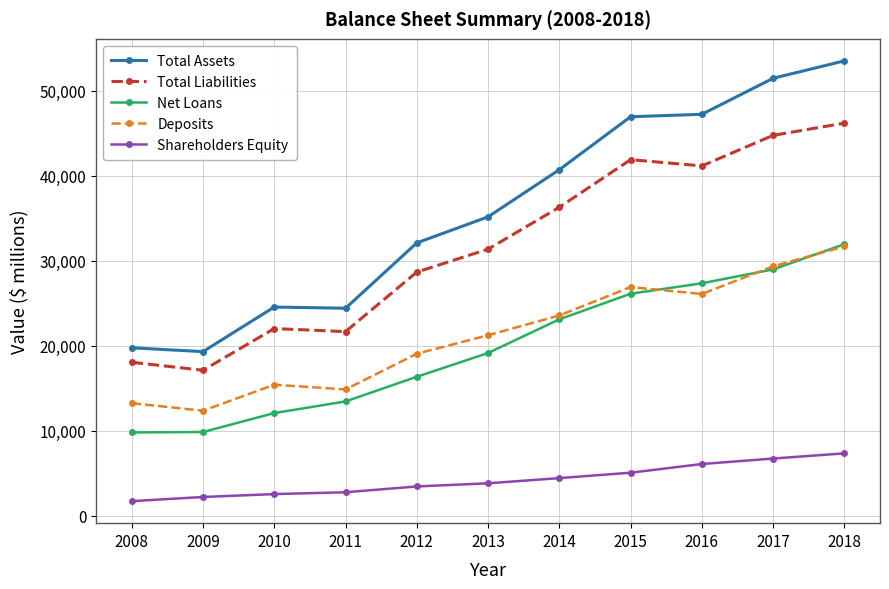

What is the minimum value shown in the chart?

1703